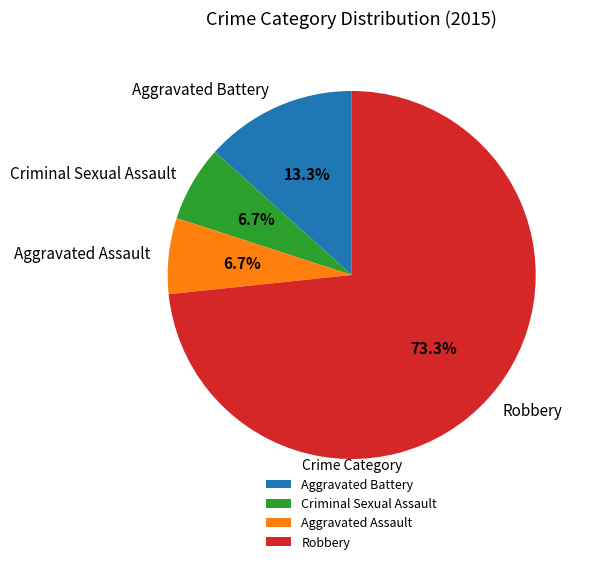

Which slice is the largest?

Robbery